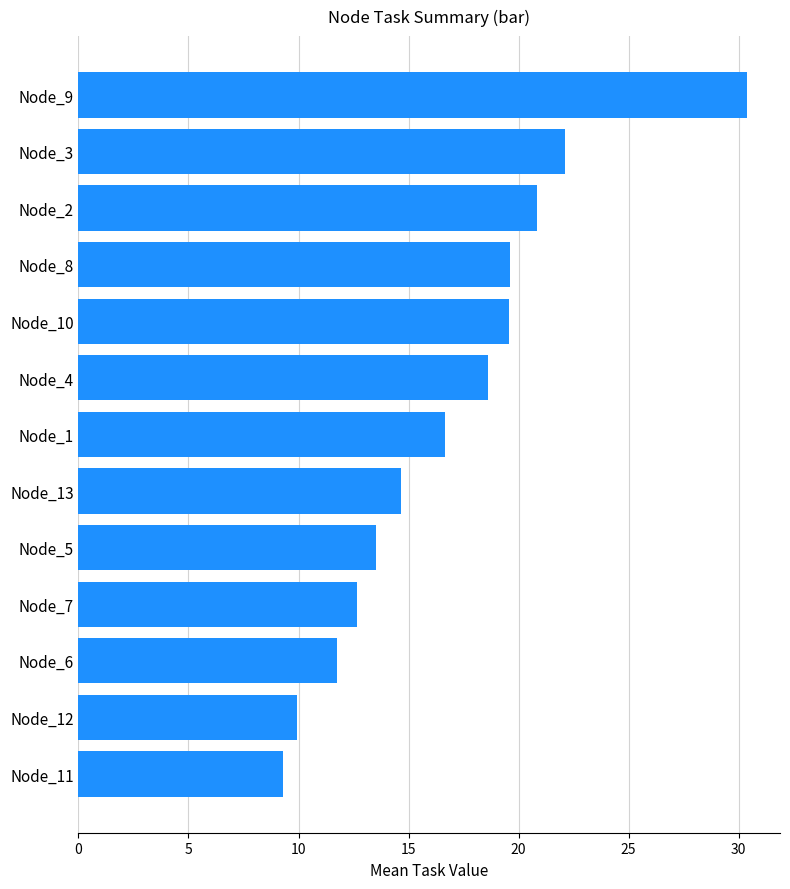

The value at Node_11 is 14.1. True or false?

False